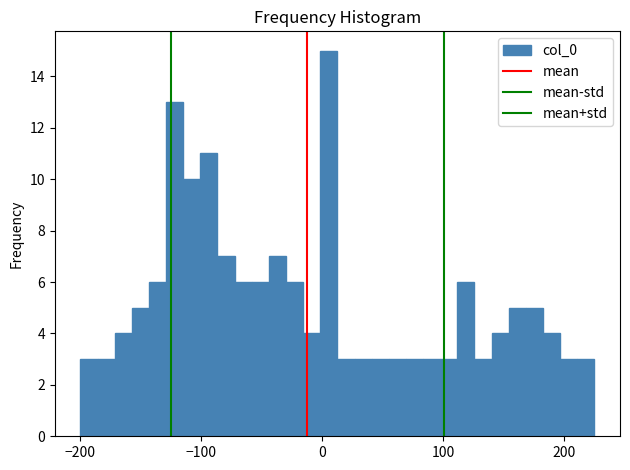

Read against the x-axis, roughly where is the centre of the tallest bar?

10